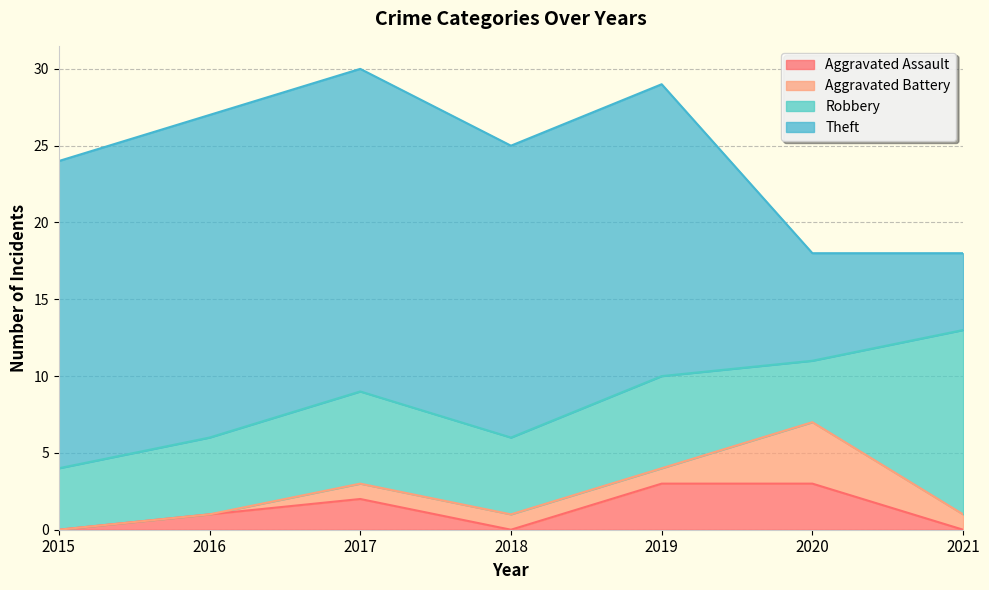

True or false: Aggravated Assault and Theft intersect in this chart.

False